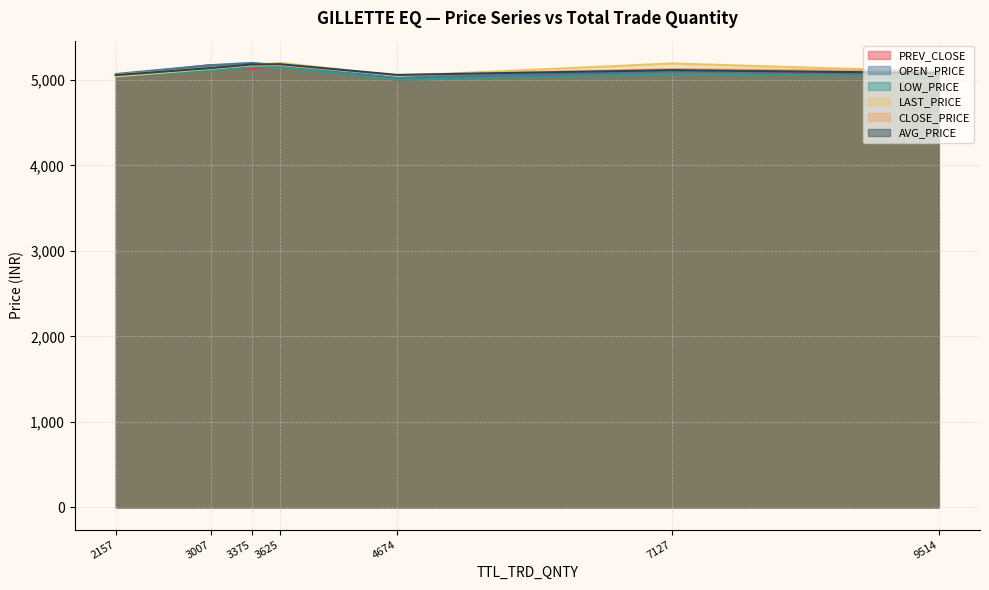

What is the lowest value of the PREV_CLOSE series?

5001.1